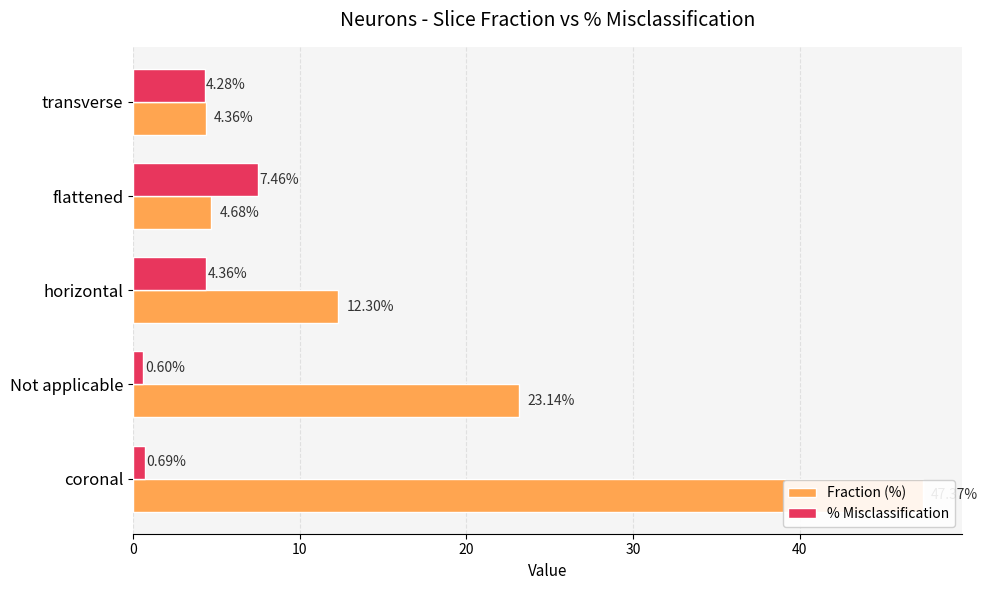

Is it true that Fraction (%) equals 4.7 at flattened?

True